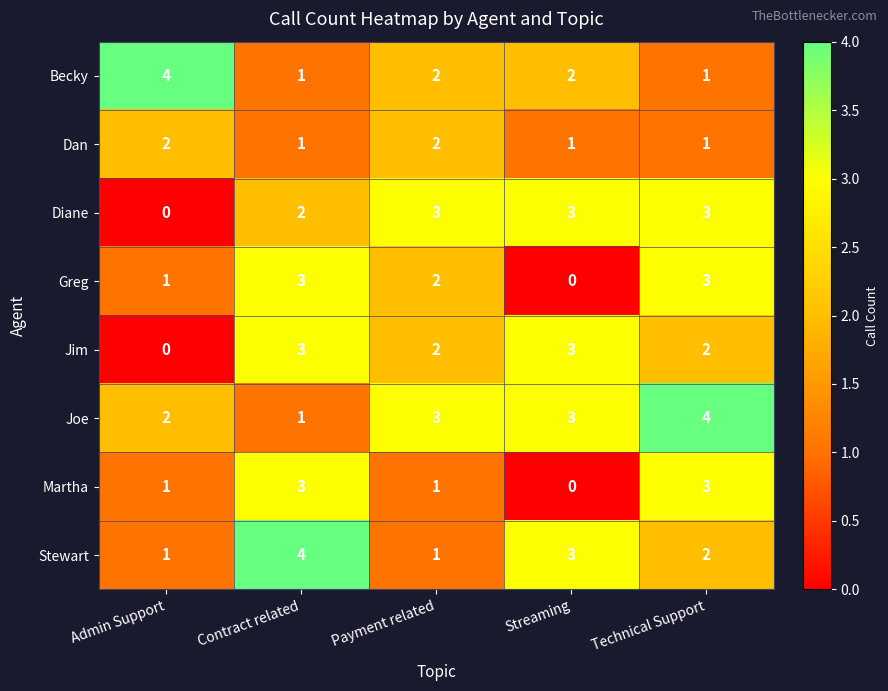

The value of Greg at Streaming is -2. True or false?

False